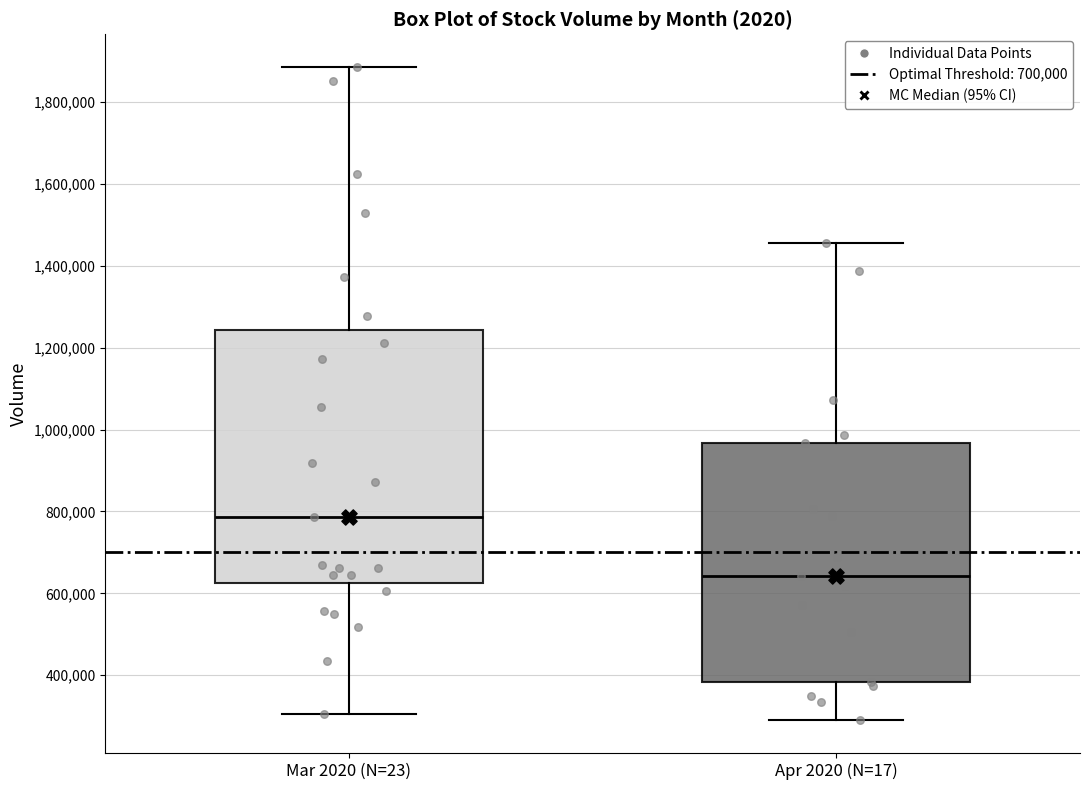

Reading left to right, read every box against the y-axis: the position of its median line, the range the box covers, and the ends of its whiskers. The values are not printed on the chart, so give them approximately, as read against the axis.

Mar 2020 (N=23): median 780000, box 620000 to 1240000, whiskers 300000 to 1880000
Apr 2020 (N=17): median 640000, box 380000 to 960000, whiskers 280000 to 1460000